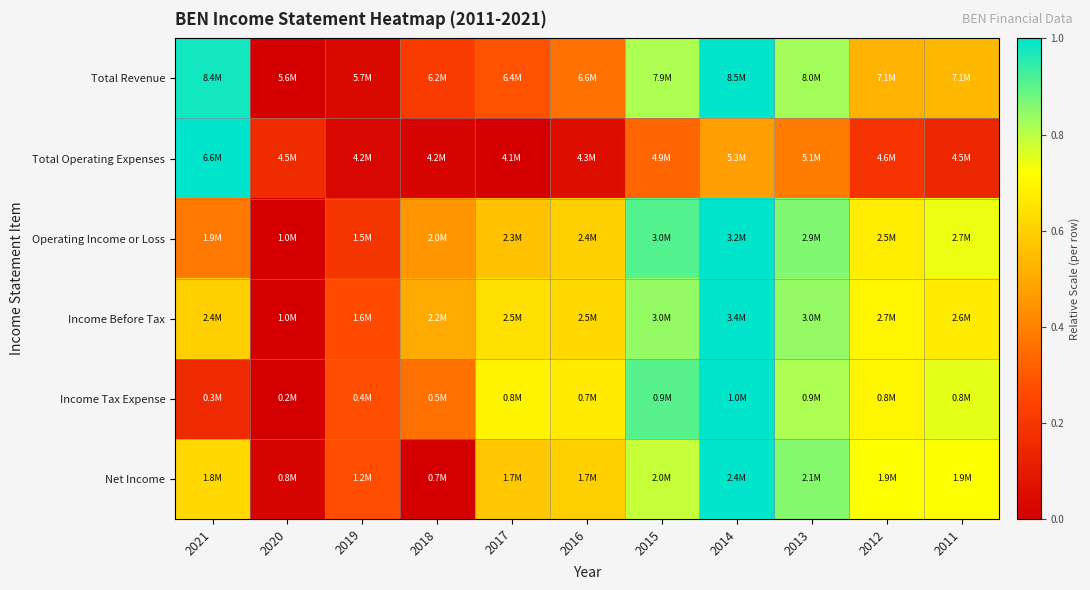

At which category is the sum across all series the highest?

2014